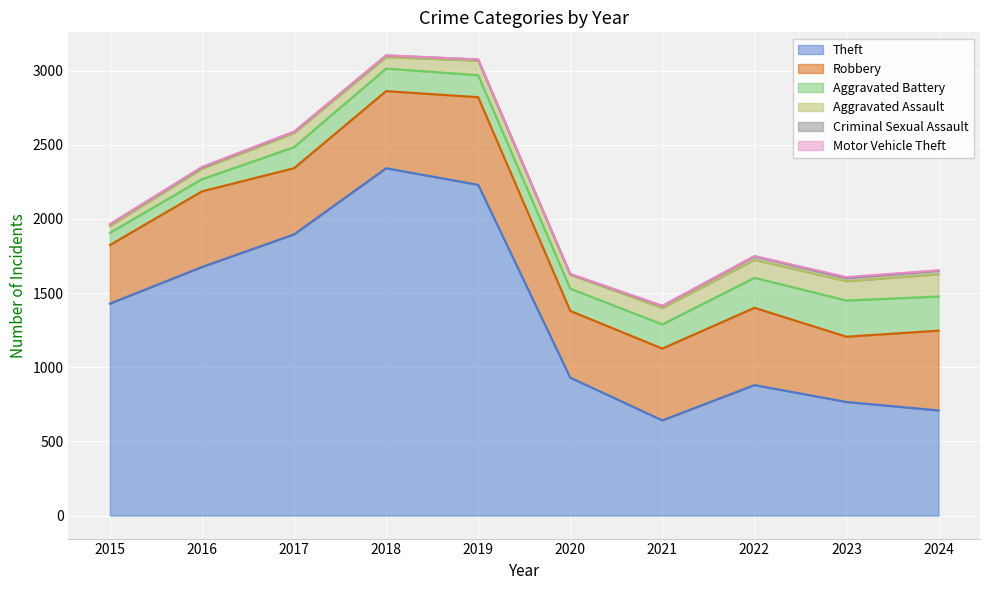

The value of Motor Vehicle Theft at 2020 is 3. True or false?

True